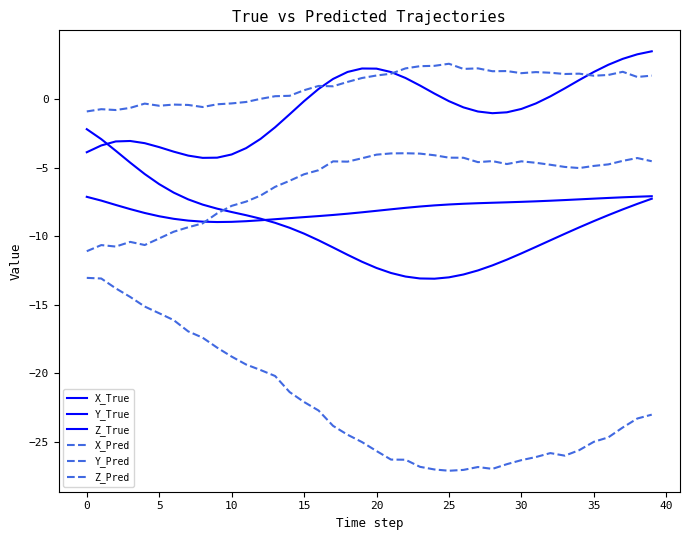

Does the chart display data point markers on the line(s)?

No